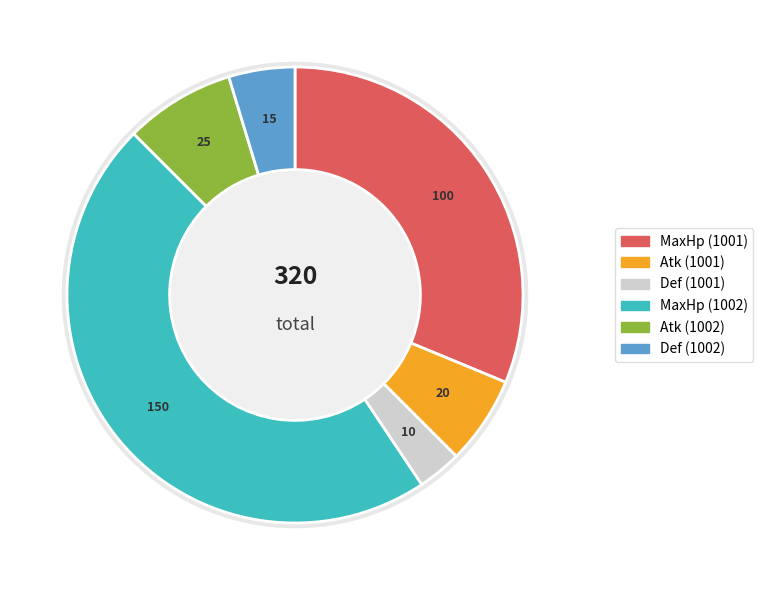

True or false: Def (1002) accounts for 17% of the total.

False